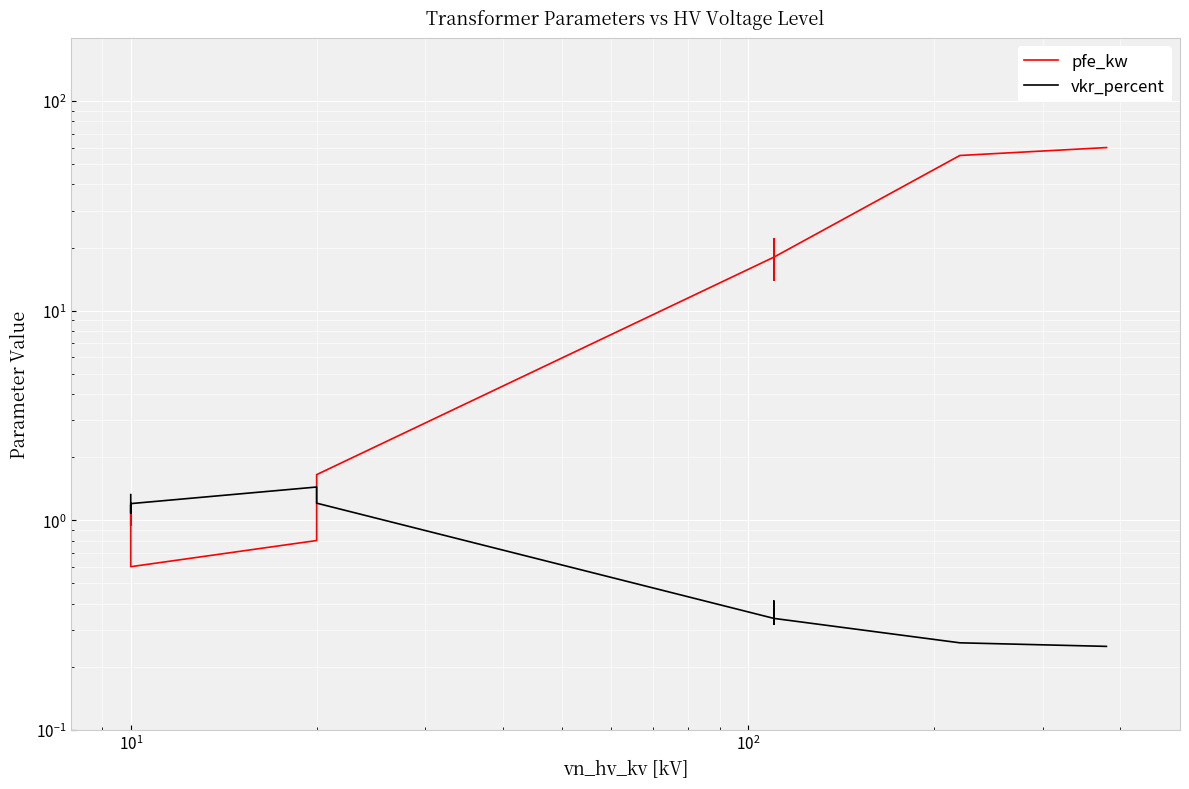

What is the value of the vkr_percent point at the 14th from the left?

0.2